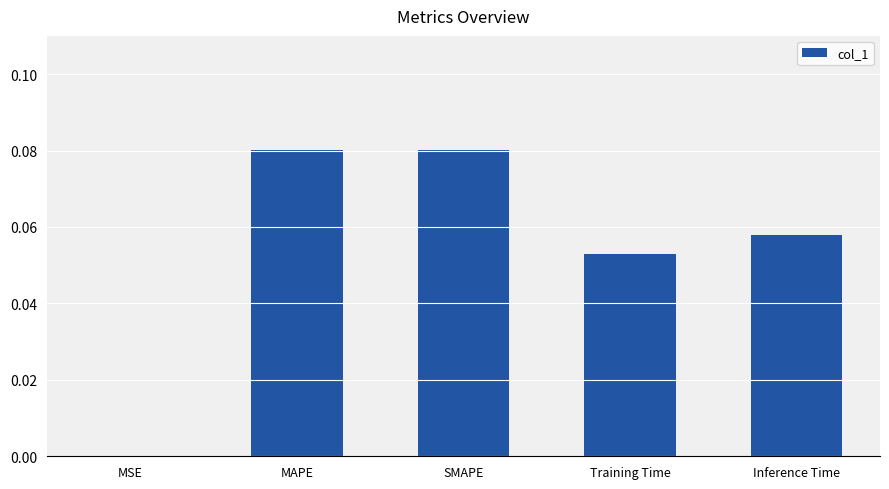

Does the chart contain stacked bars?

No